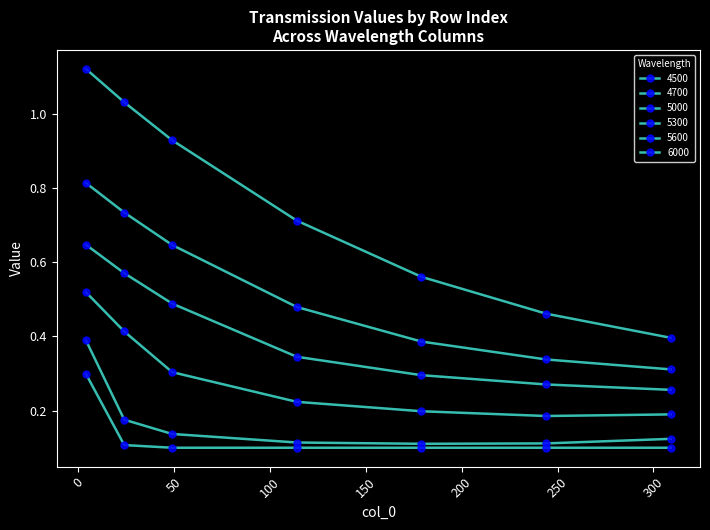

What is the maximum value for 4700?

0.8